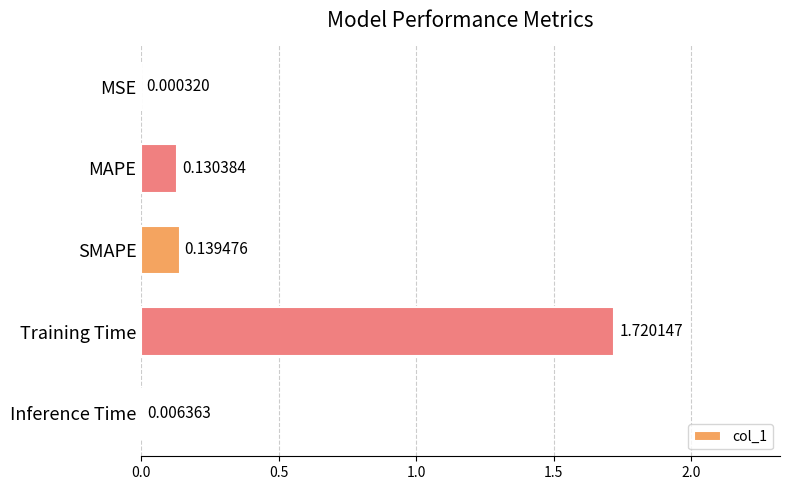

What is the change in value from MSE to SMAPE?

+0.1